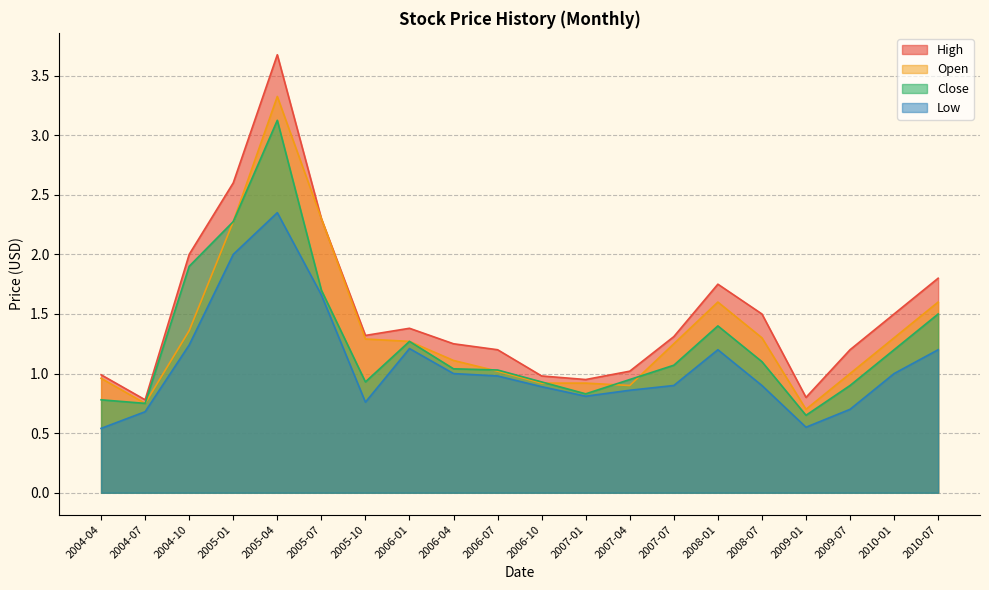

List the series in order of their peak value, highest first.

High, Open, Close, Low